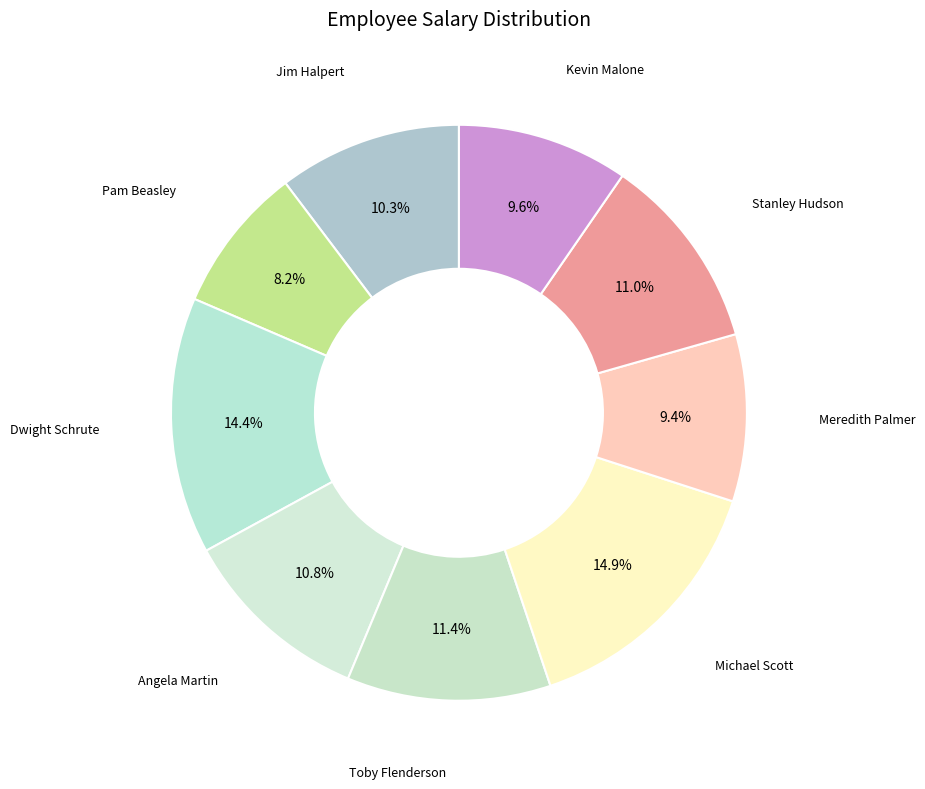

To the nearest percent, what percentage of the pie is Dwight Schrute?

14%